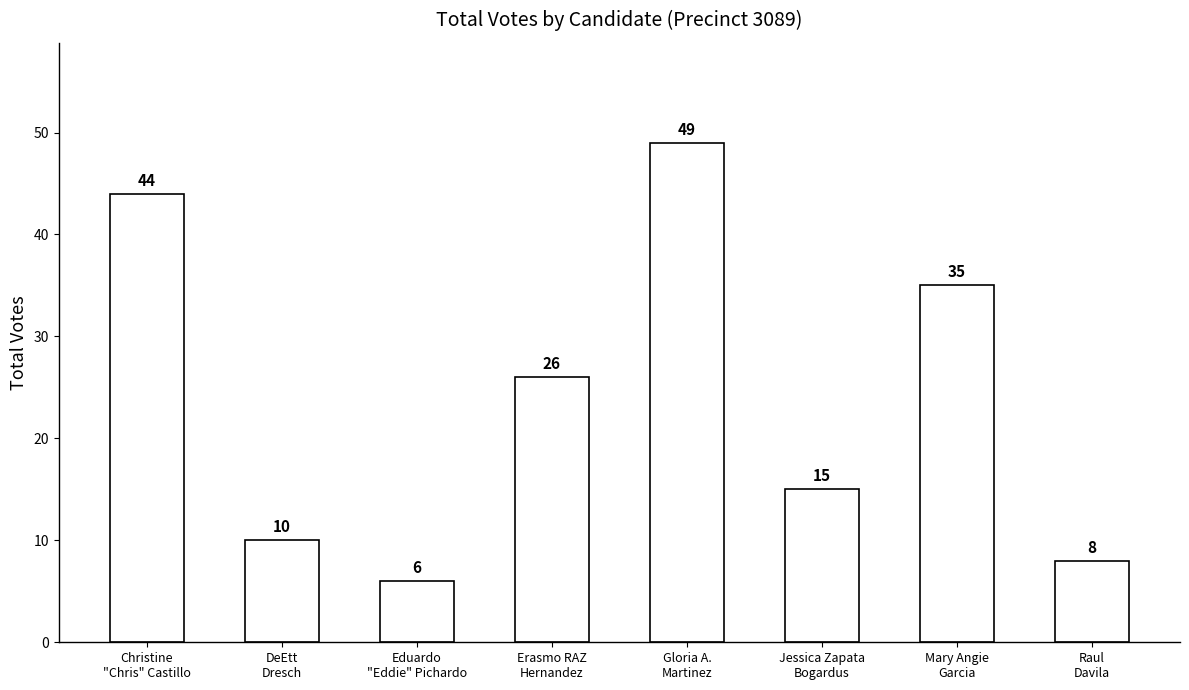

What is the smallest value displayed?

6